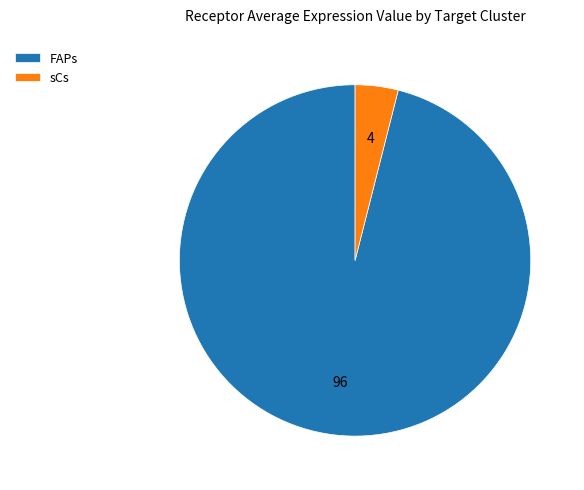

How many slices are in this pie chart?

2